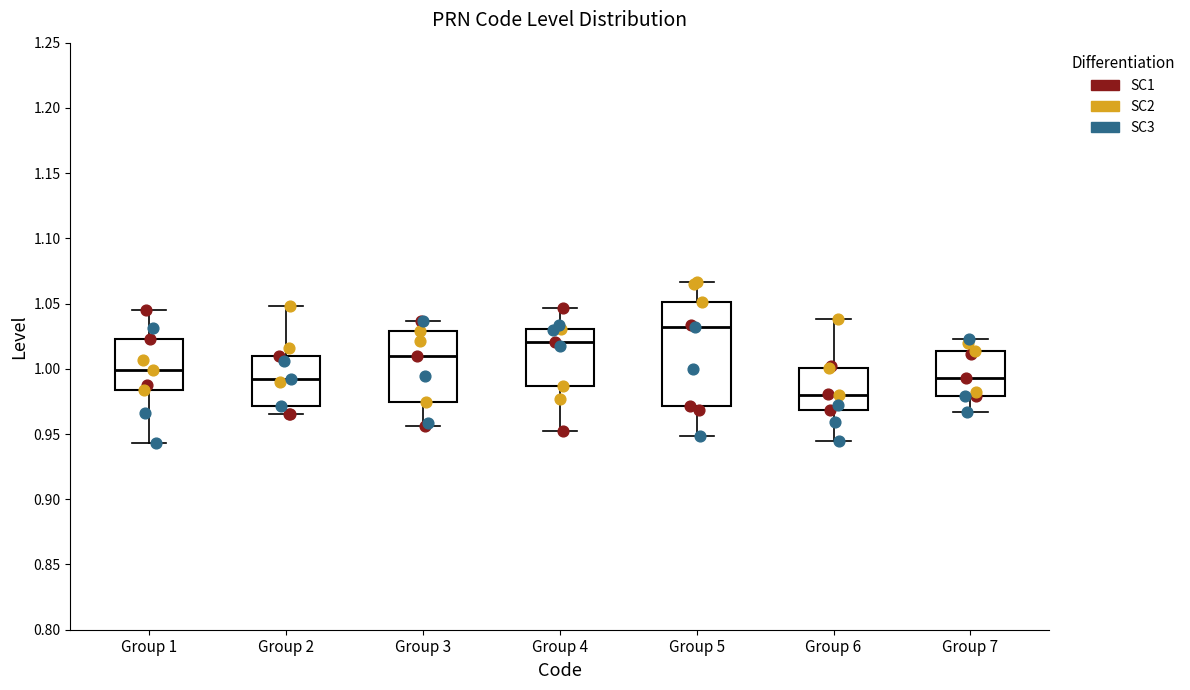

Reading left to right, transcribe this box plot: for each box, give where its median line is, the range the box spans, and where its two whiskers end, as read against the y-axis. The values are not printed on the chart, so give them approximately, as read against the axis.

Group 1: median 1.000, box 0.985 to 1.025, whiskers 0.945 to 1.045
Group 2: median 0.990, box 0.970 to 1.010, whiskers 0.965 to 1.050
Group 3: median 1.010, box 0.975 to 1.030, whiskers 0.955 to 1.035
Group 4: median 1.020, box 0.985 to 1.030, whiskers 0.950 to 1.045
Group 5: median 1.030, box 0.970 to 1.050, whiskers 0.950 to 1.065
Group 6: median 0.980, box 0.970 to 1.000, whiskers 0.945 to 1.040
Group 7: median 0.995, box 0.980 to 1.015, whiskers 0.965 to 1.025